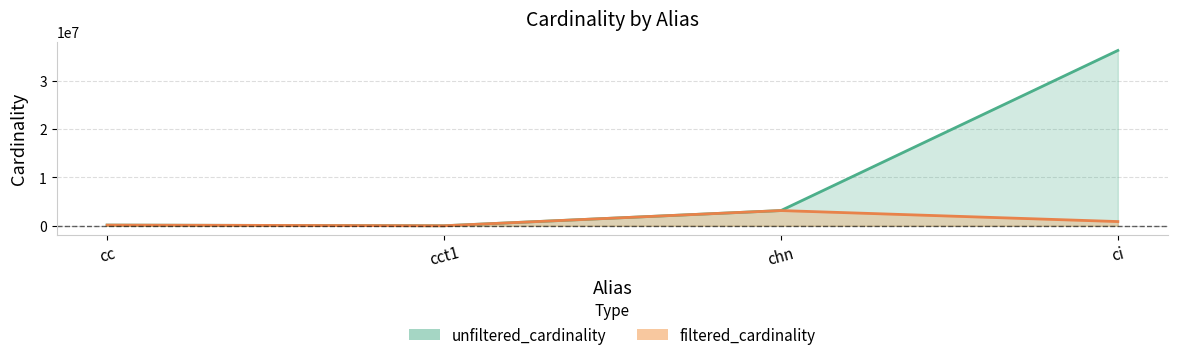

Reading left to right, extract all data points from this chart.

unfiltered_cardinality: cc=135086	cct1=4	chn=3140339	ci=36244344
filtered_cardinality: cc=135086	cct1=1	chn=3140339	ci=867477